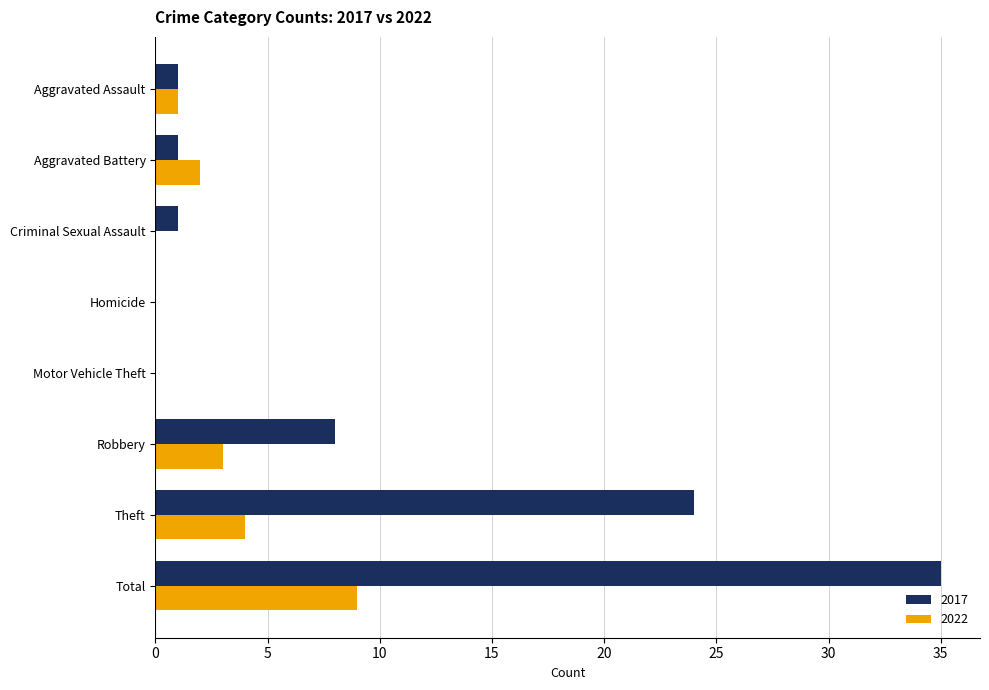

What are all the series names shown in the legend?

2017, 2022